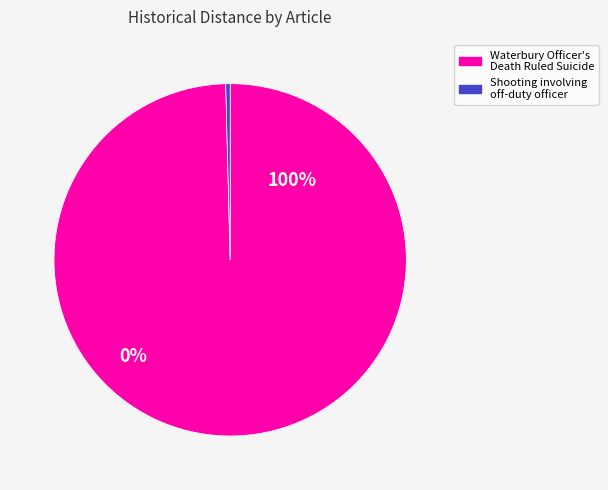

What is the change in value from Waterbury Officer's Death Ruled Suicide to Shooting involving off-duty Waterbury officer?

-492